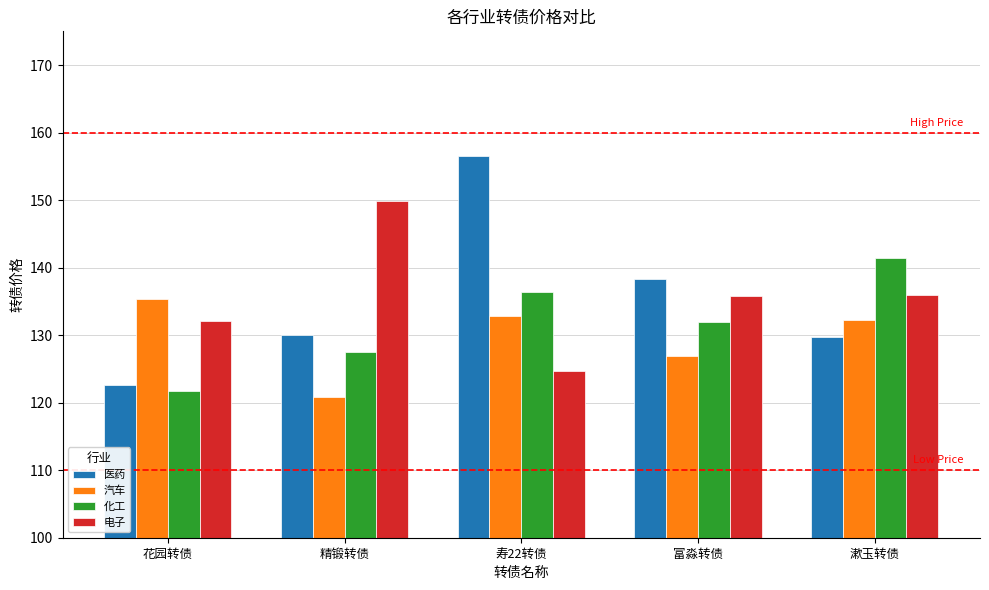

How many bars are there in total?

20